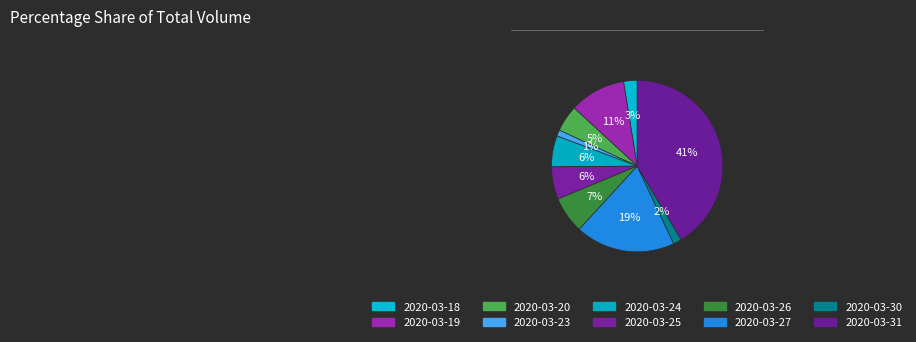

What is the change in value from 2020-03-19 to 2020-03-27?

+690700